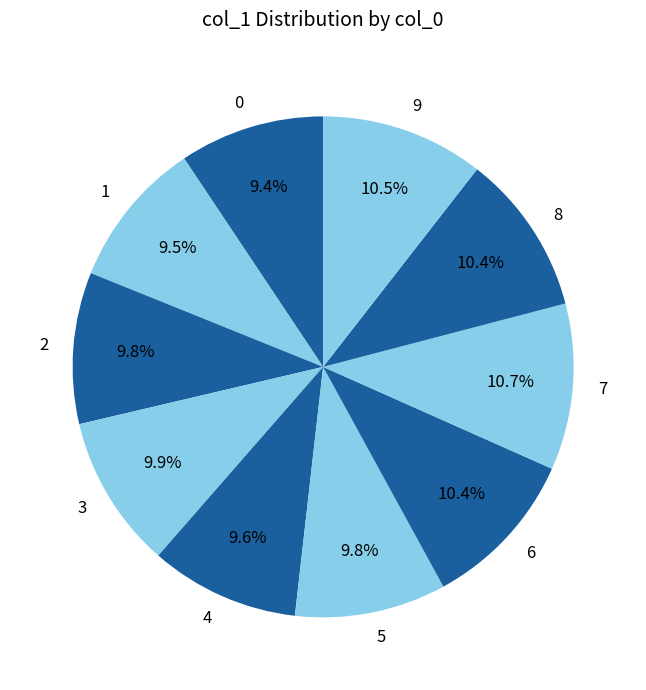

Which has a higher value, 5 or 8?

8